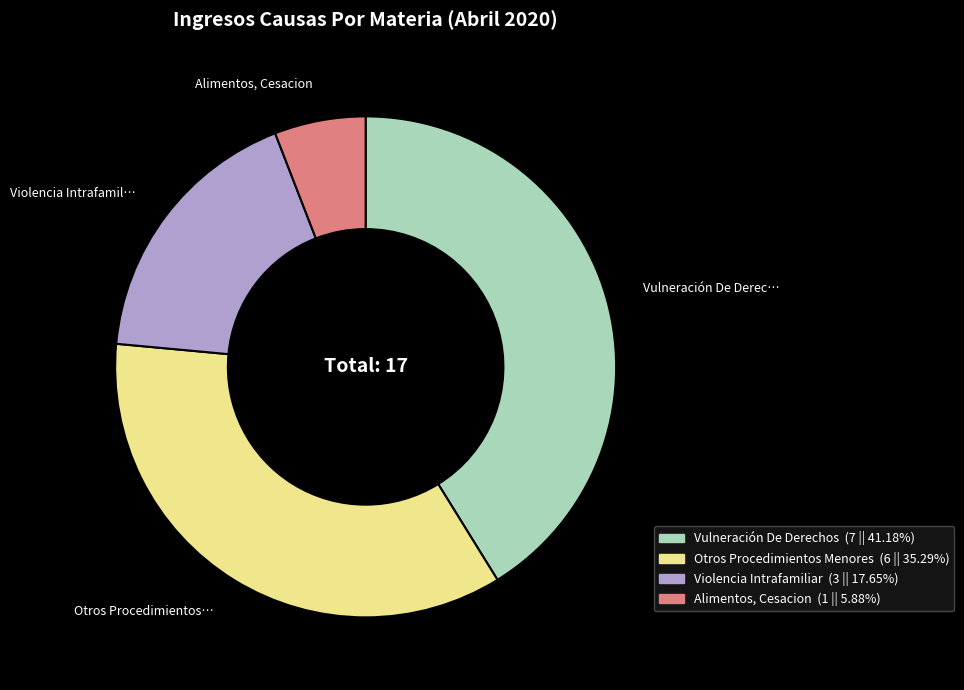

Does Otros Procedimientos Menores account for over 50% of the chart?

No